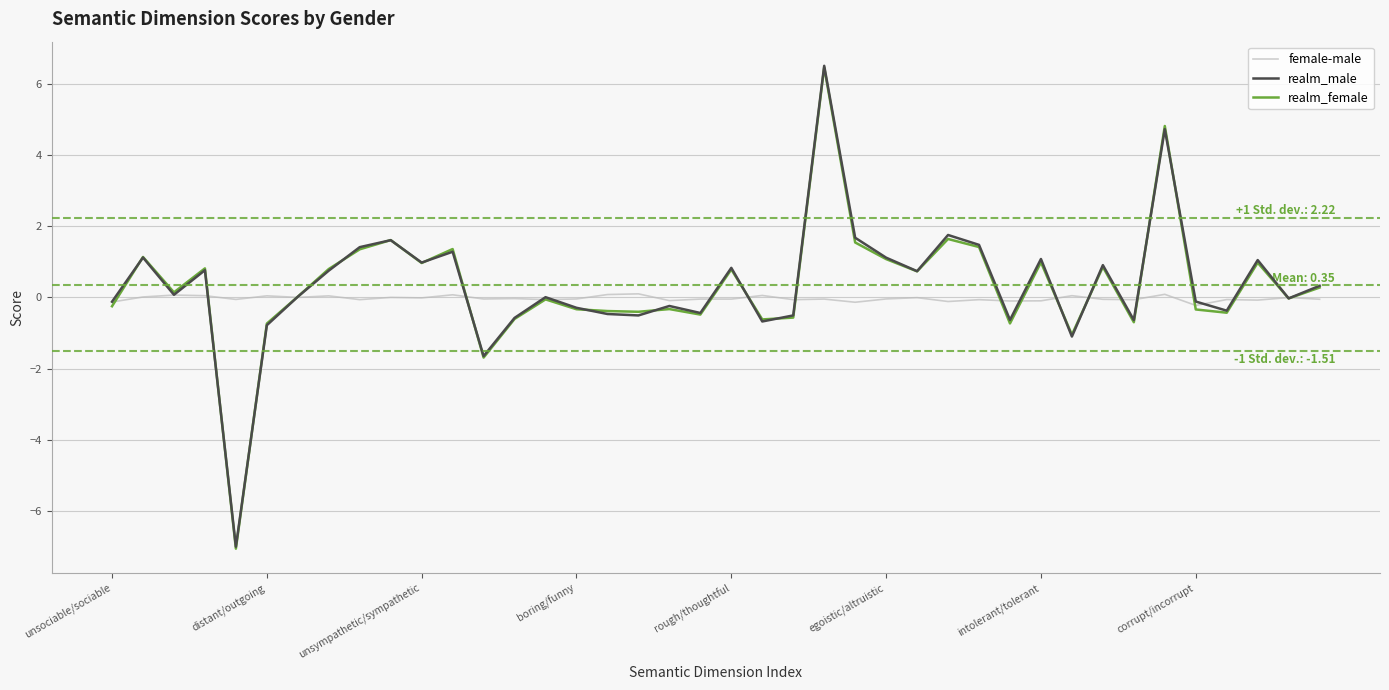

What is the greatest value displayed?

6.5